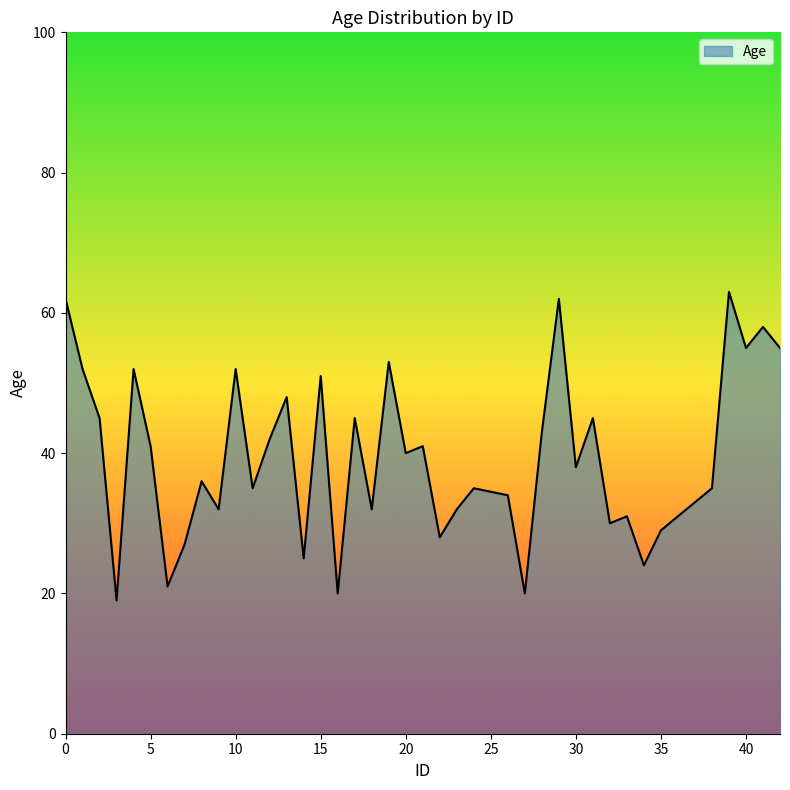

What is the greatest value displayed?

63